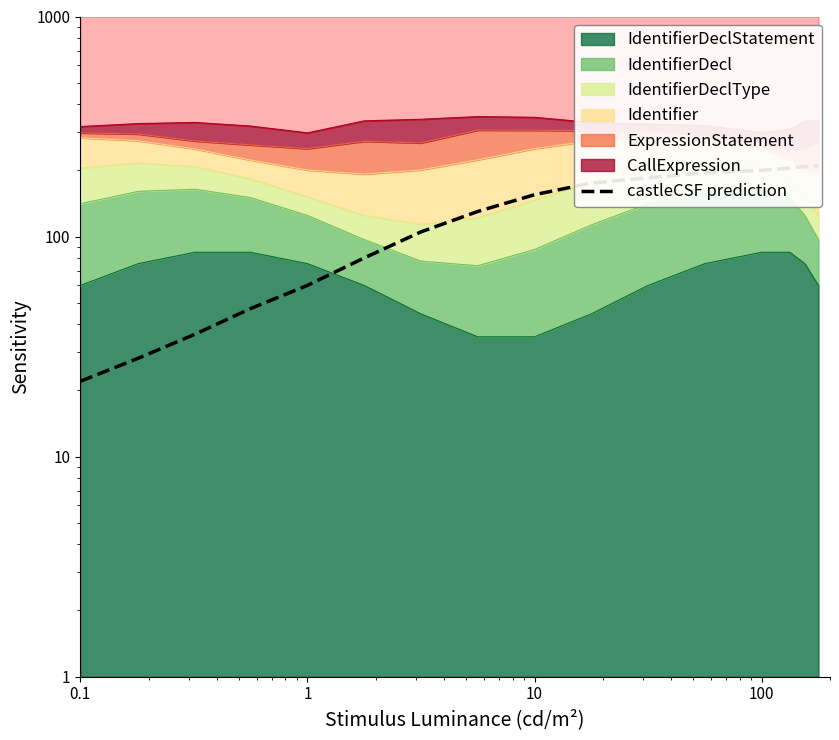

Which category has the lowest value across all series?

0.1